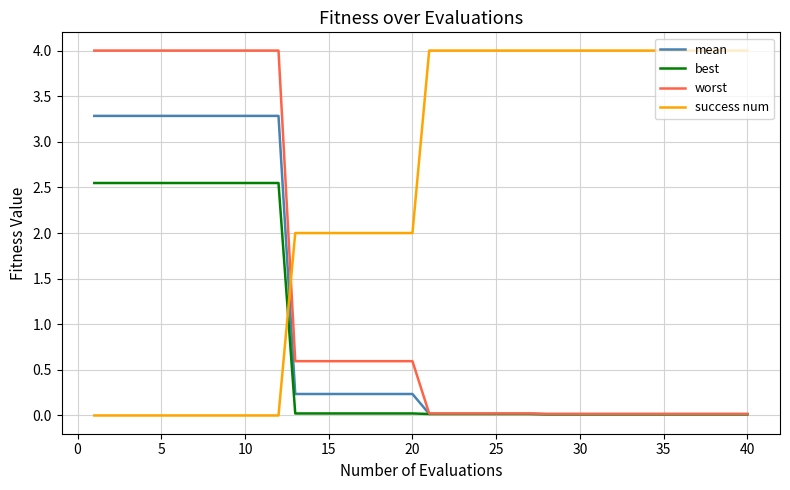

What is the maximum value for worst?

4.0